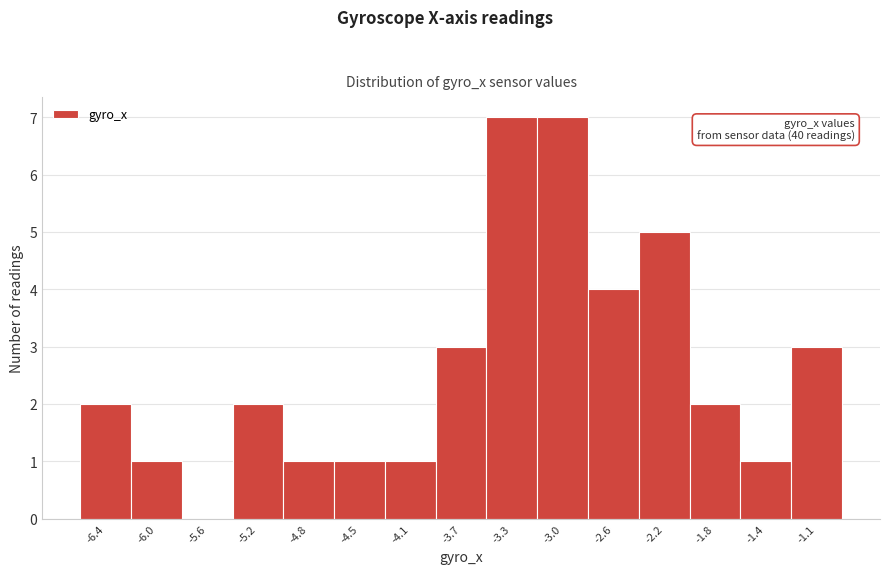

Reading left to right, transcribe all the data shown in this chart.

-6.4=2	-6.0=1	-5.6=0	-5.2=2	-4.8=1	-4.5=1	-4.1=1	-3.7=3	-3.3=7	-3.0=7	-2.6=4	-2.2=5	-1.8=2	-1.4=1	-1.1=3